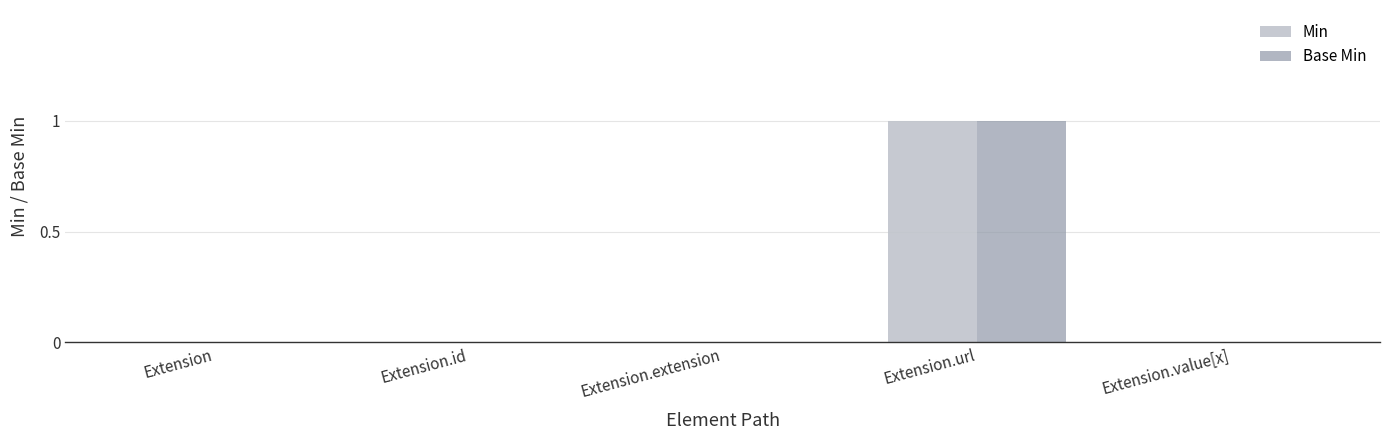

At which category is the sum across all series the highest?

Extension.url